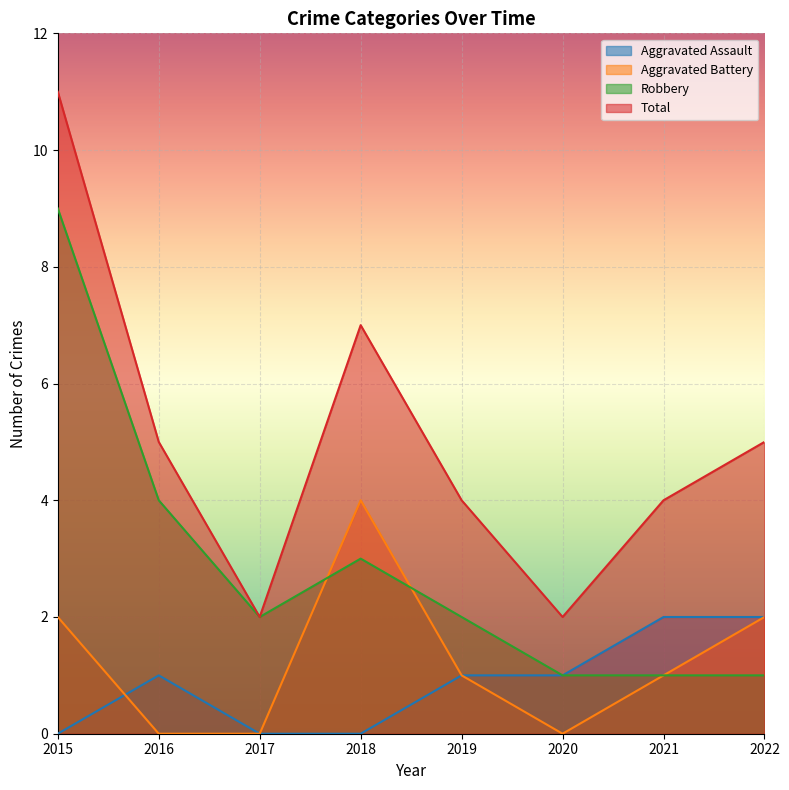

Rank the series at 2020 from highest to lowest value.

Total, Aggravated Assault, Robbery, Aggravated Battery